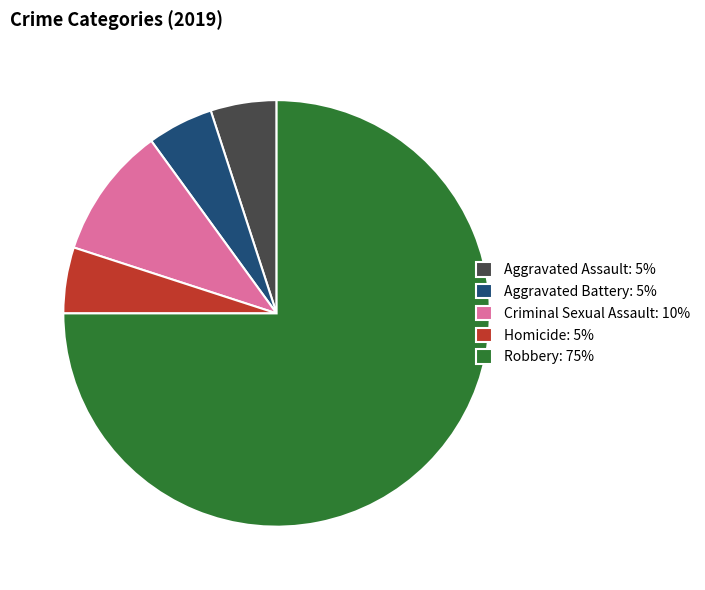

Combined, do Aggravated Assault: 5% and Homicide: 5% account for over 50%?

No